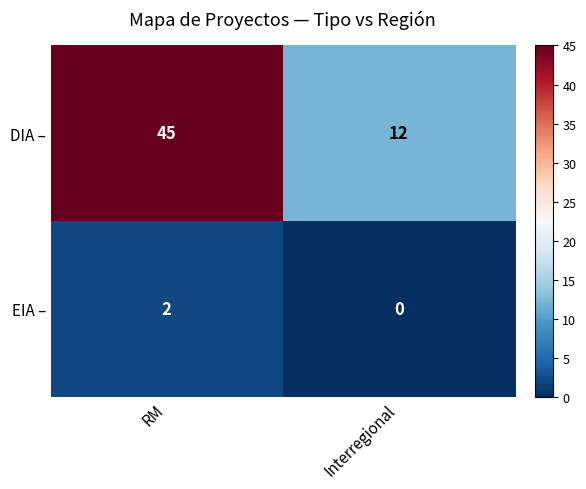

Which series changed the most between RM and Interregional?

DIA –